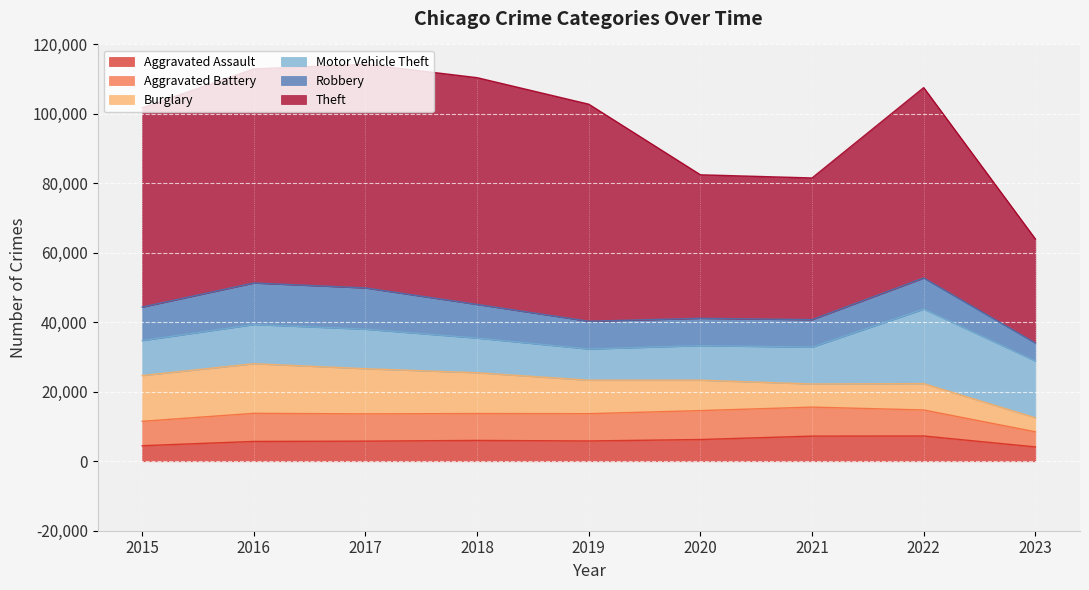

True or false: Motor Vehicle Theft and Aggravated Battery intersect in this chart.

False